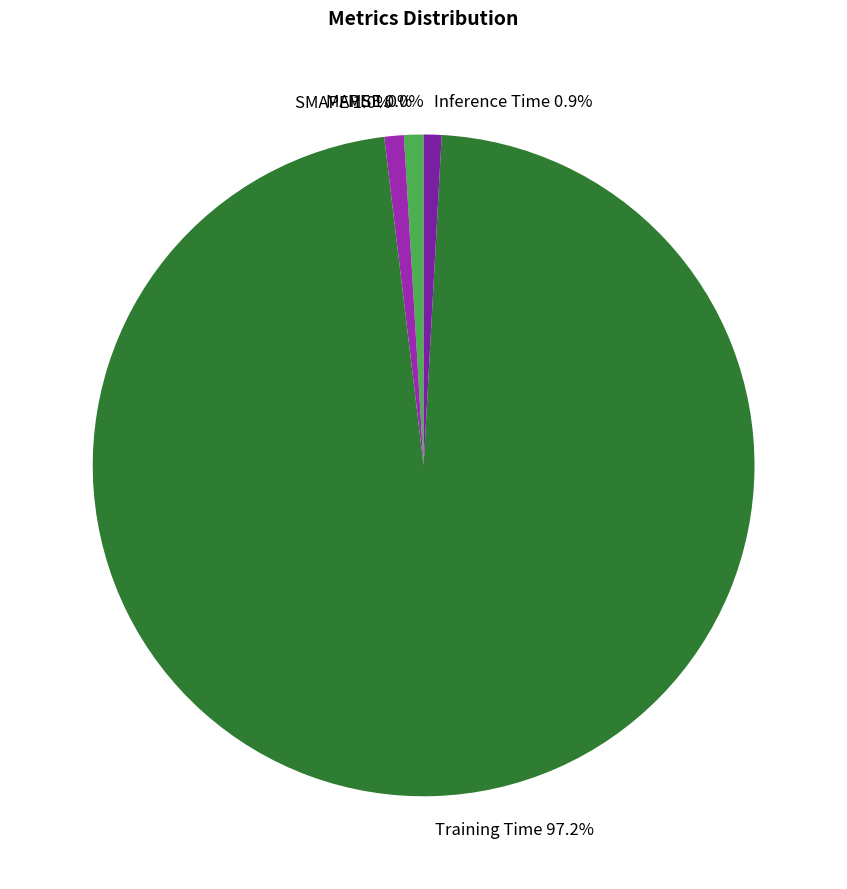

What percentage is the Inference Time slice, to the nearest percent?

1%